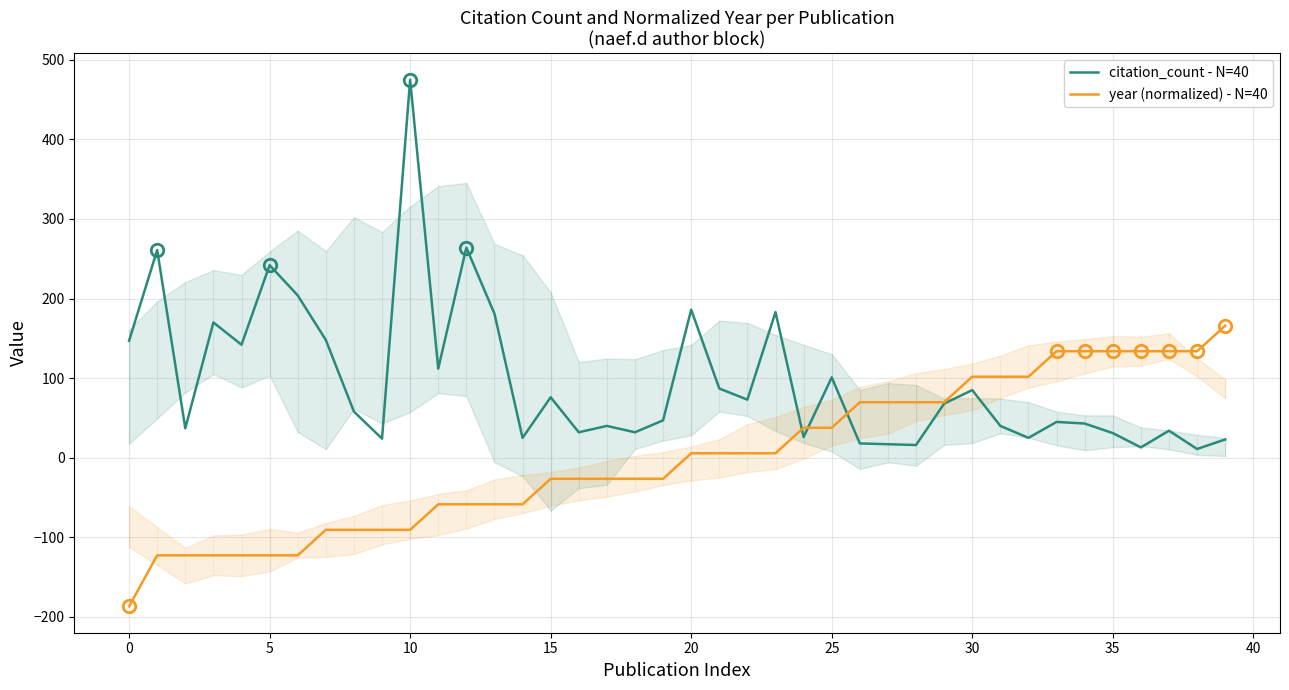

Is this an area chart (filled region under the line)?

No